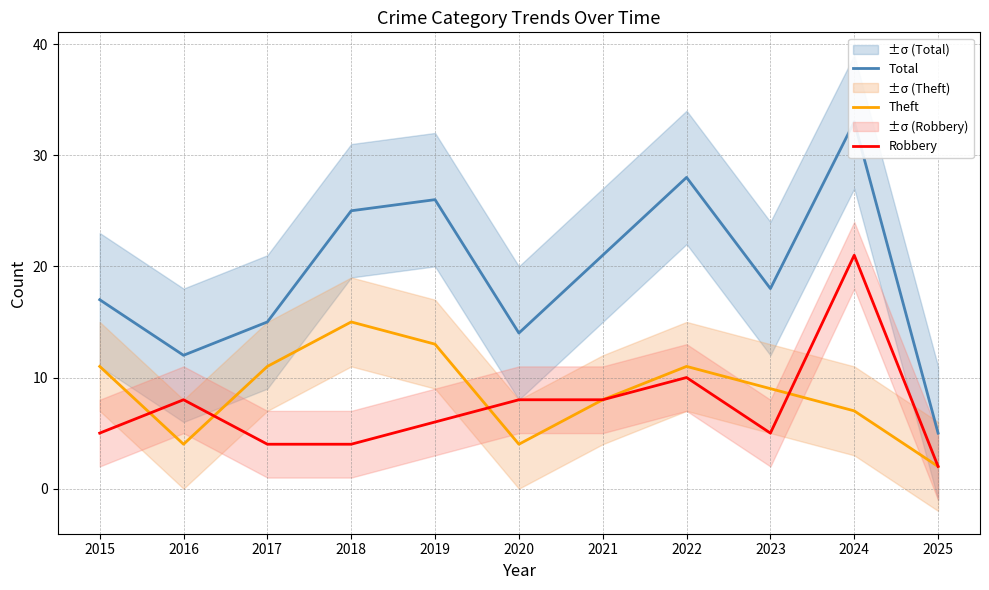

What is the minimum value for Theft?

2